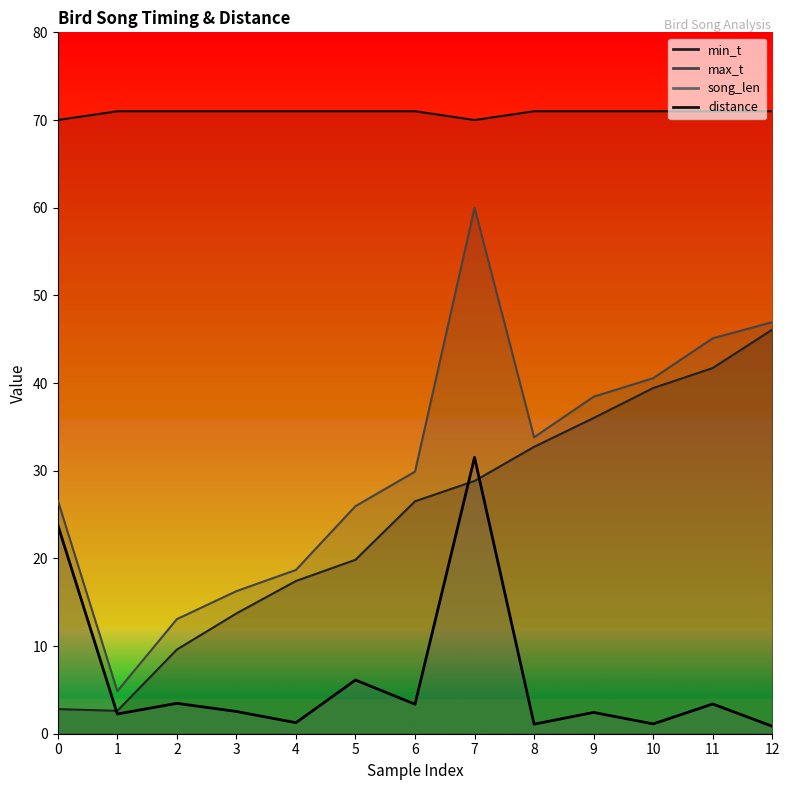

True or false: min_t and max_t cross at least once.

False